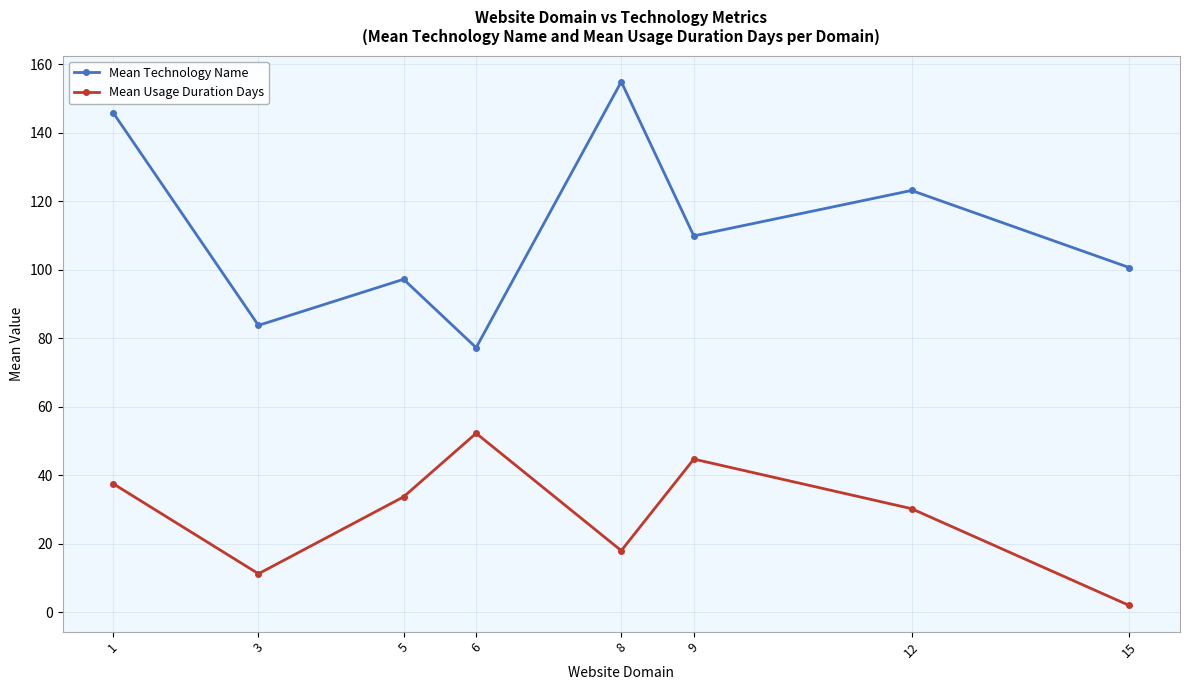

True or false: Mean Technology Name has a value of 64.0 at 1.

False